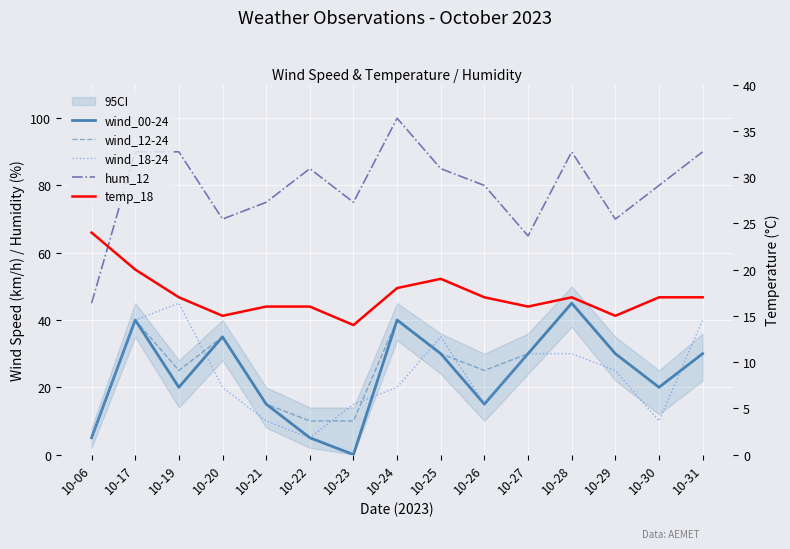

Is the value of temp_18 at 10-06 greater than the value of wind_12-24 at 10-23?

Yes